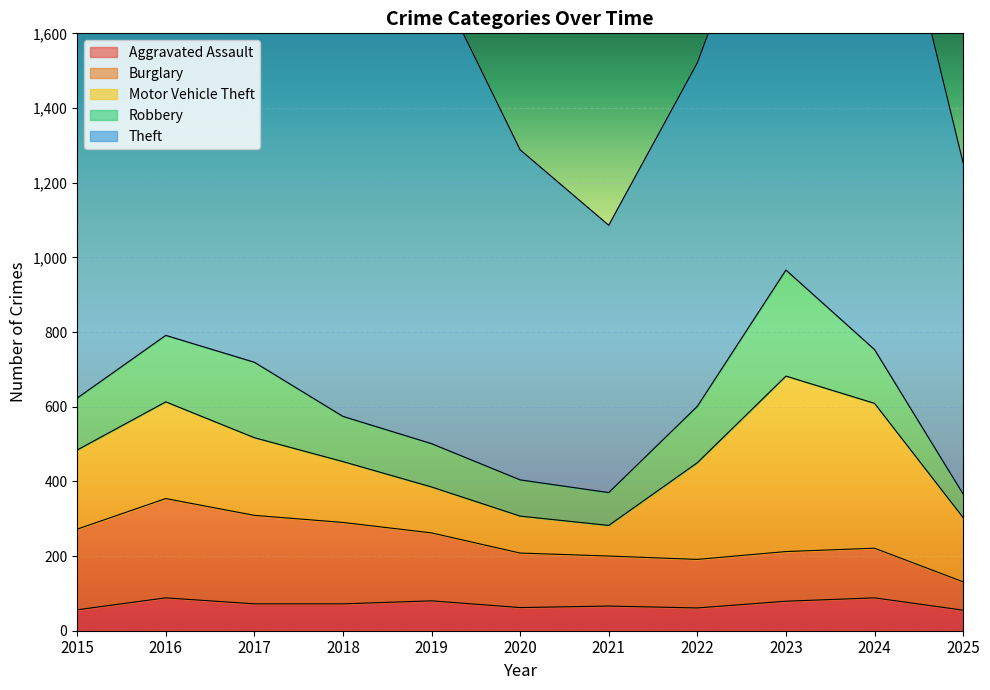

Reading right to left, what are all the values shown in this chart?

Aggravated Assault: 2025=55	2024=88	2023=79	2022=61	2021=66	2020=62	2019=80	2018=72	2017=72	2016=88	2015=56
Burglary: 2025=76	2024=133	2023=133	2022=130	2021=134	2020=146	2019=182	2018=218	2017=237	2016=266	2015=216
Motor Vehicle Theft: 2025=172	2024=388	2023=470	2022=259	2021=82	2020=99	2019=123	2018=163	2017=208	2016=259	2015=212
Robbery: 2025=63	2024=144	2023=284	2022=151	2021=88	2020=97	2019=116	2018=121	2017=202	2016=178	2015=139
Theft: 2025=887	2024=1473	2023=1198	2022=920	2021=716	2020=884	2019=1272	2018=1170	2017=1188	2016=1151	2015=1041